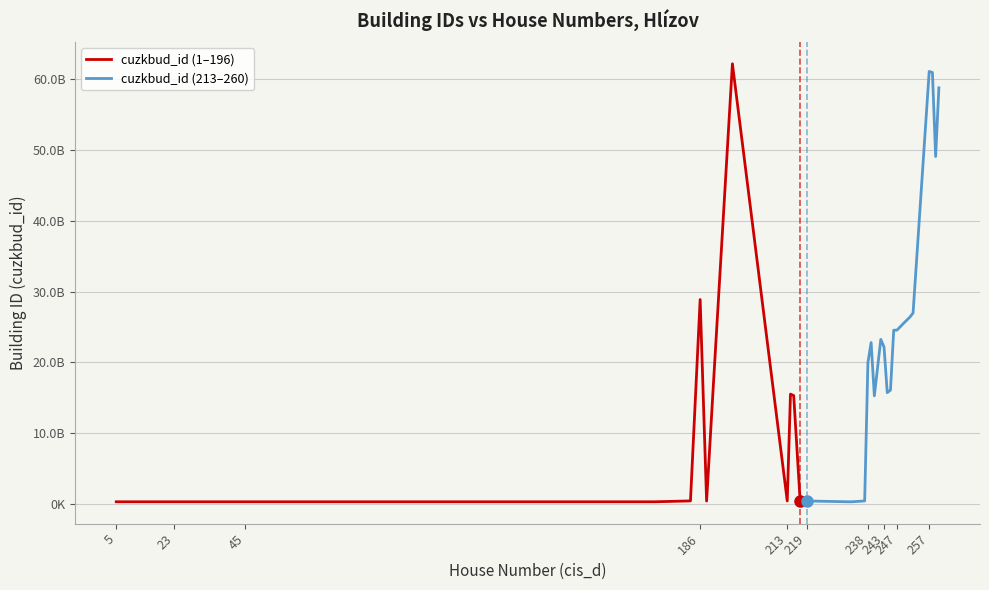

True or false: cuzkbud_id (1–196) and cuzkbud_id (213–260) intersect in this chart.

True